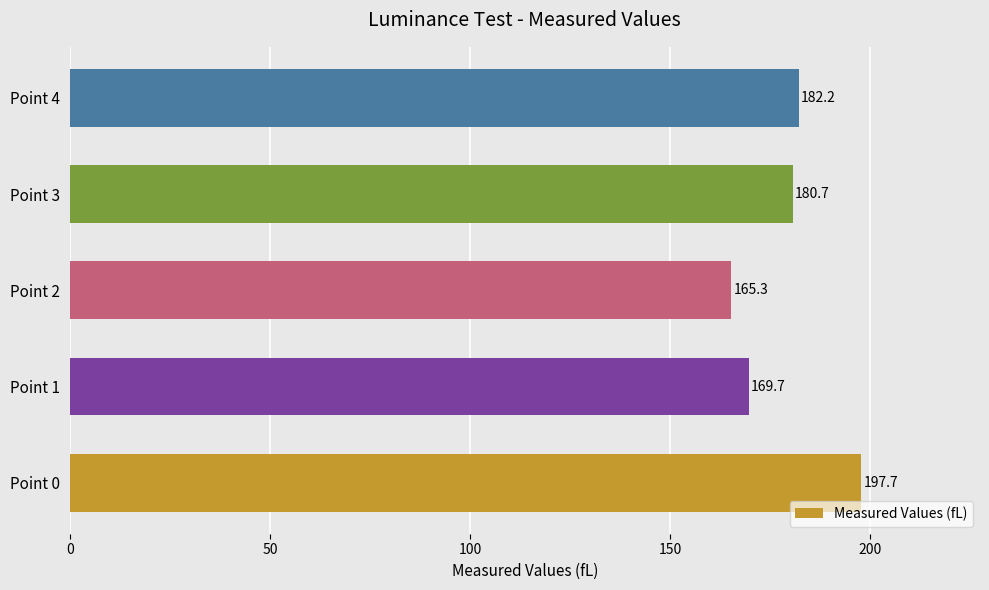

What is the sum of all values?

895.5